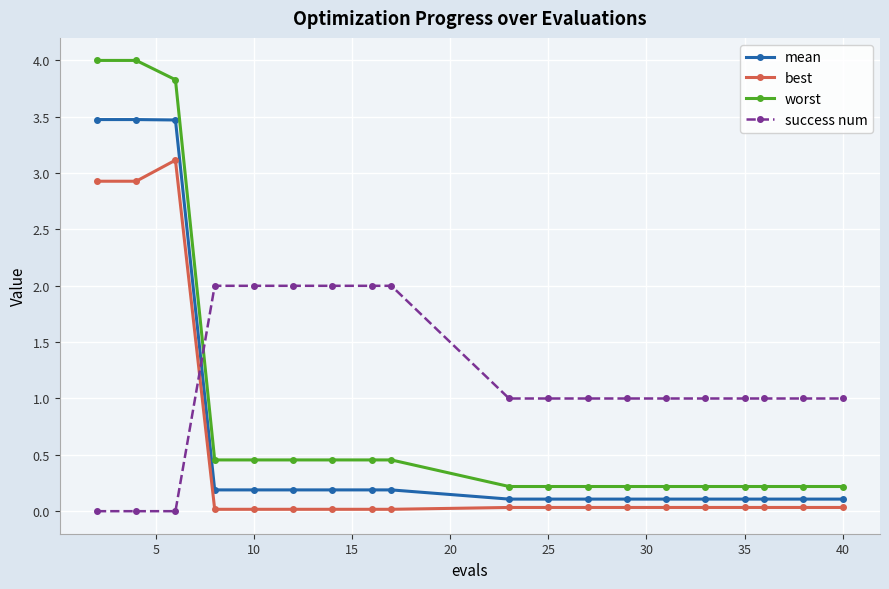

How many times do worst and success num cross each other?

1